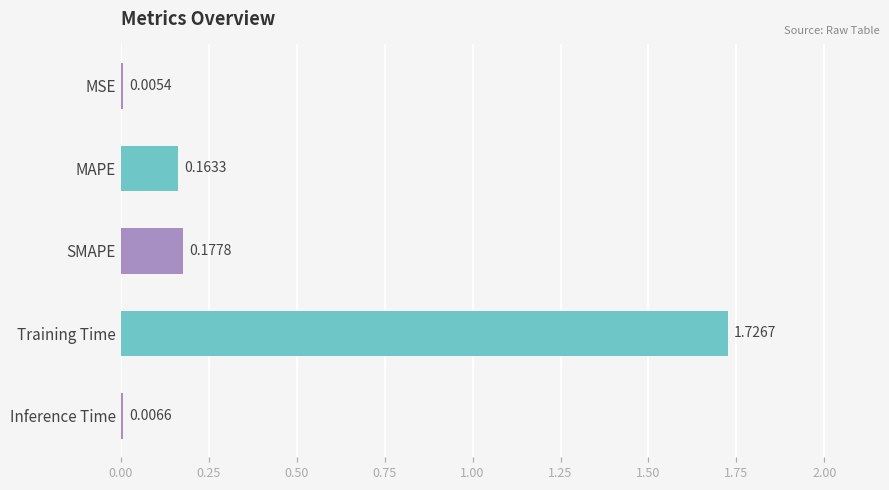

Does the chart contain stacked bars?

No